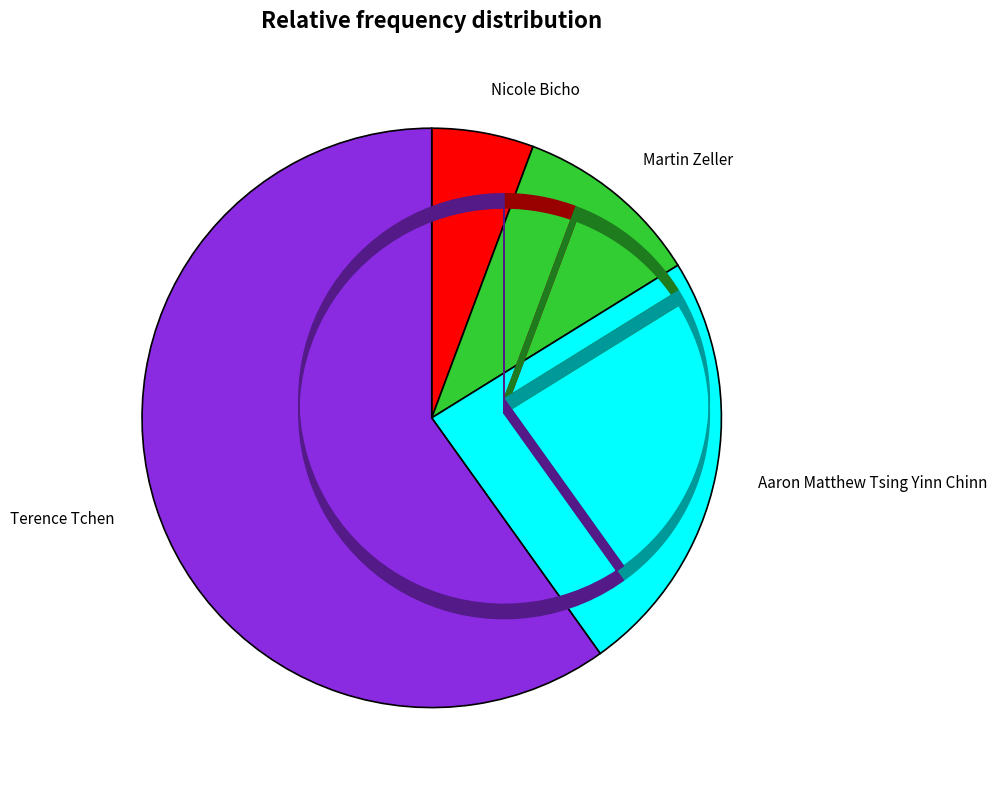

What is the smallest slice in the pie chart?

Nicole Bicho